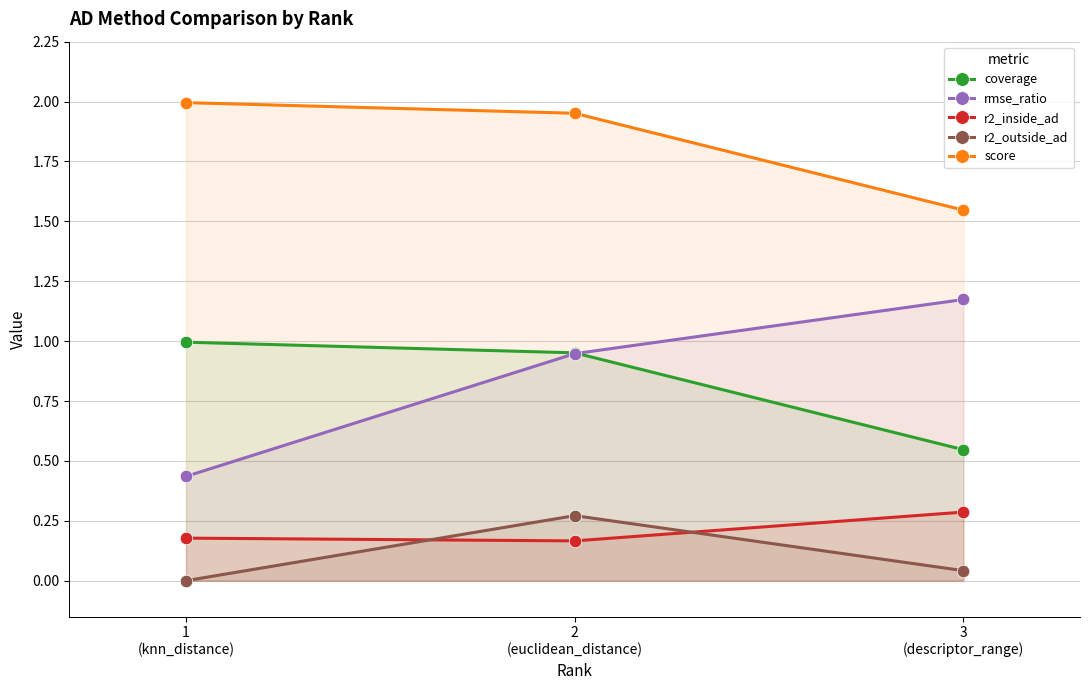

Reading left to right, what are all the values shown in this chart?

coverage: 1.0	1.0	0.5
rmse_ratio: 0.4	0.9	1.2
r2_inside_ad: 0.2	0.2	0.3
r2_outside_ad: 0.0	0.3	0.0
score: 2.0	2.0	1.5